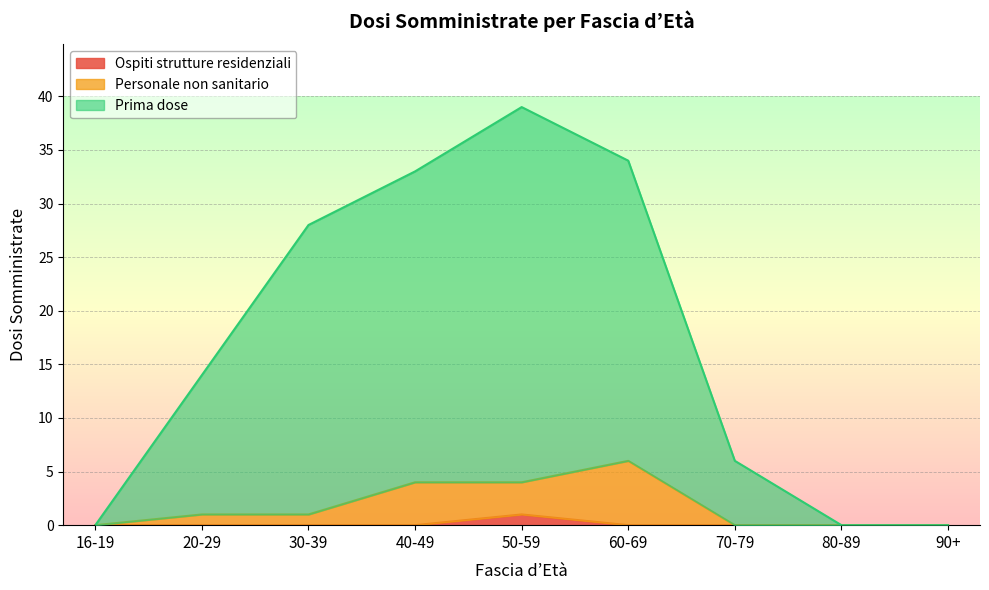

True or false: Prima dose and Personale non sanitario cross at least once.

False